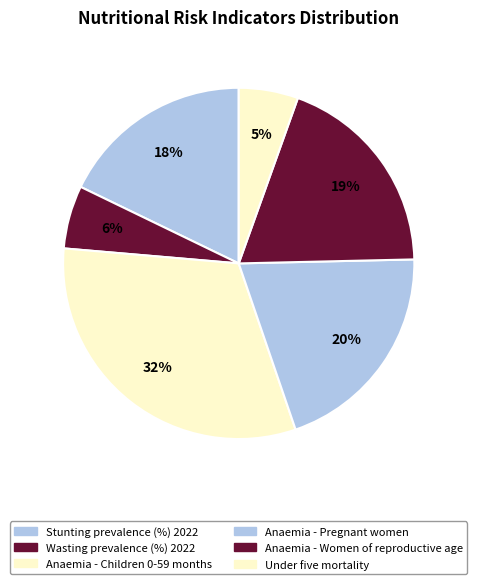

Is it true that Under five mortality is 5% of the pie?

True